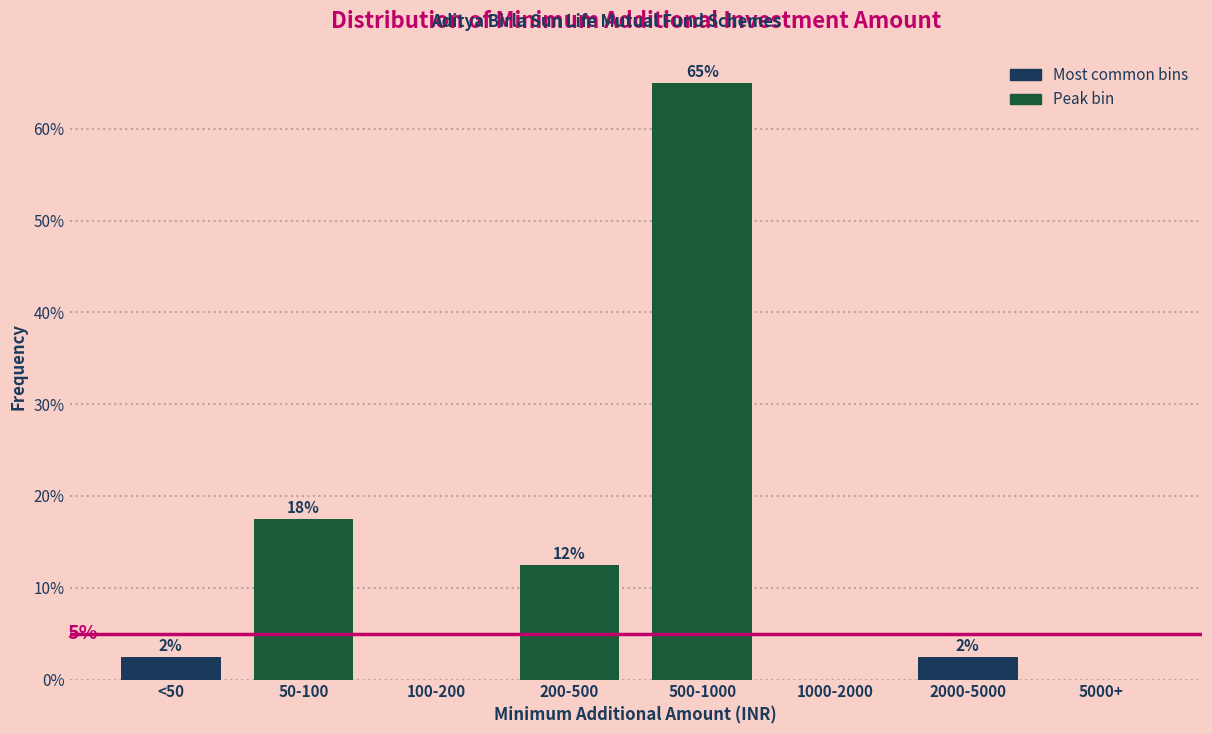

Are the bars horizontal?

No